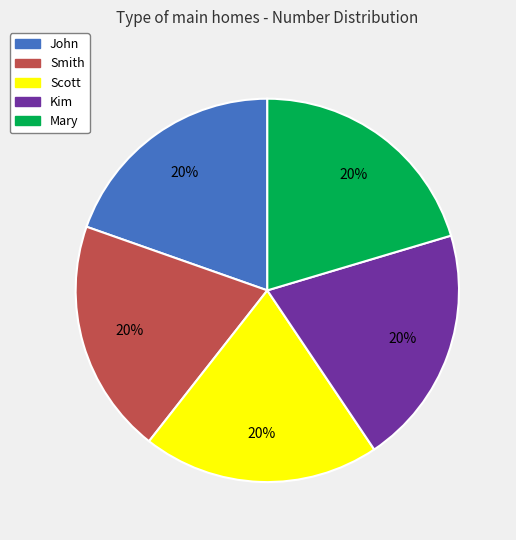

To the nearest percent, what is the combined percentage of Kim and Smith?

40%